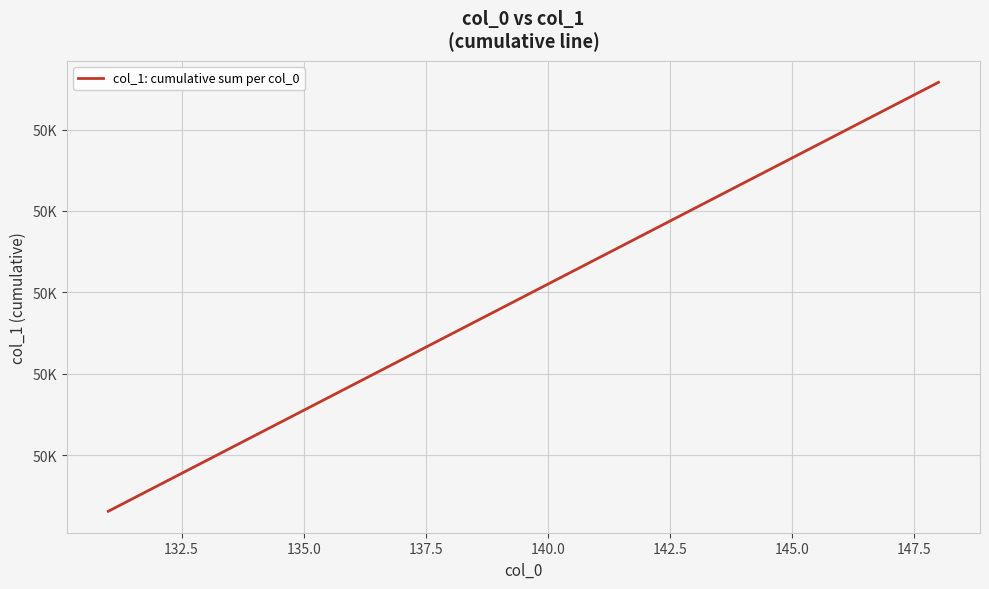

Is this an area chart (filled region under the line)?

No